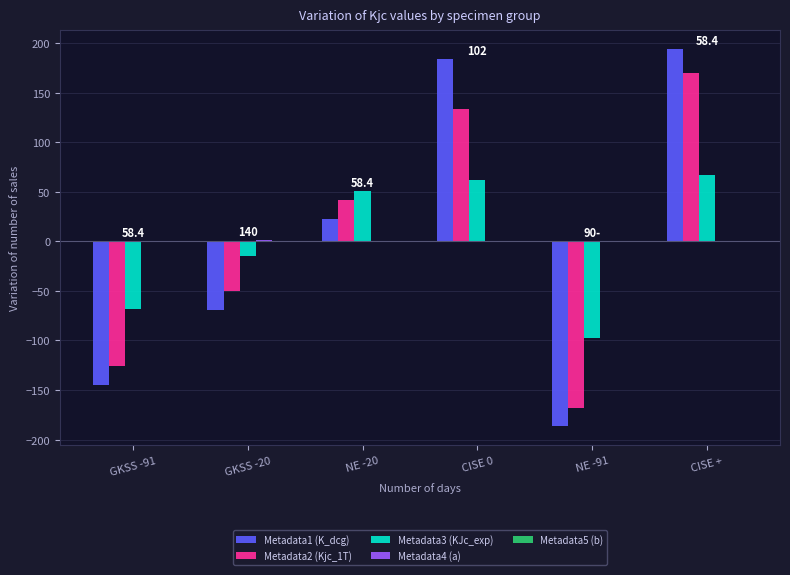

Is it true that Metadata3 (KJc_exp) equals -97.5 at NE -91?

True